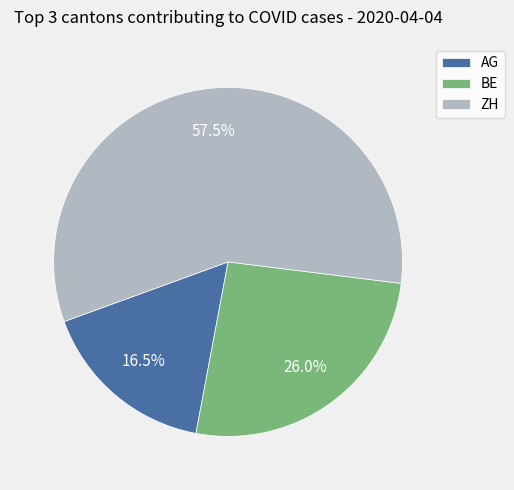

Approximately how many times larger is the value at BE compared to AG?

1.6